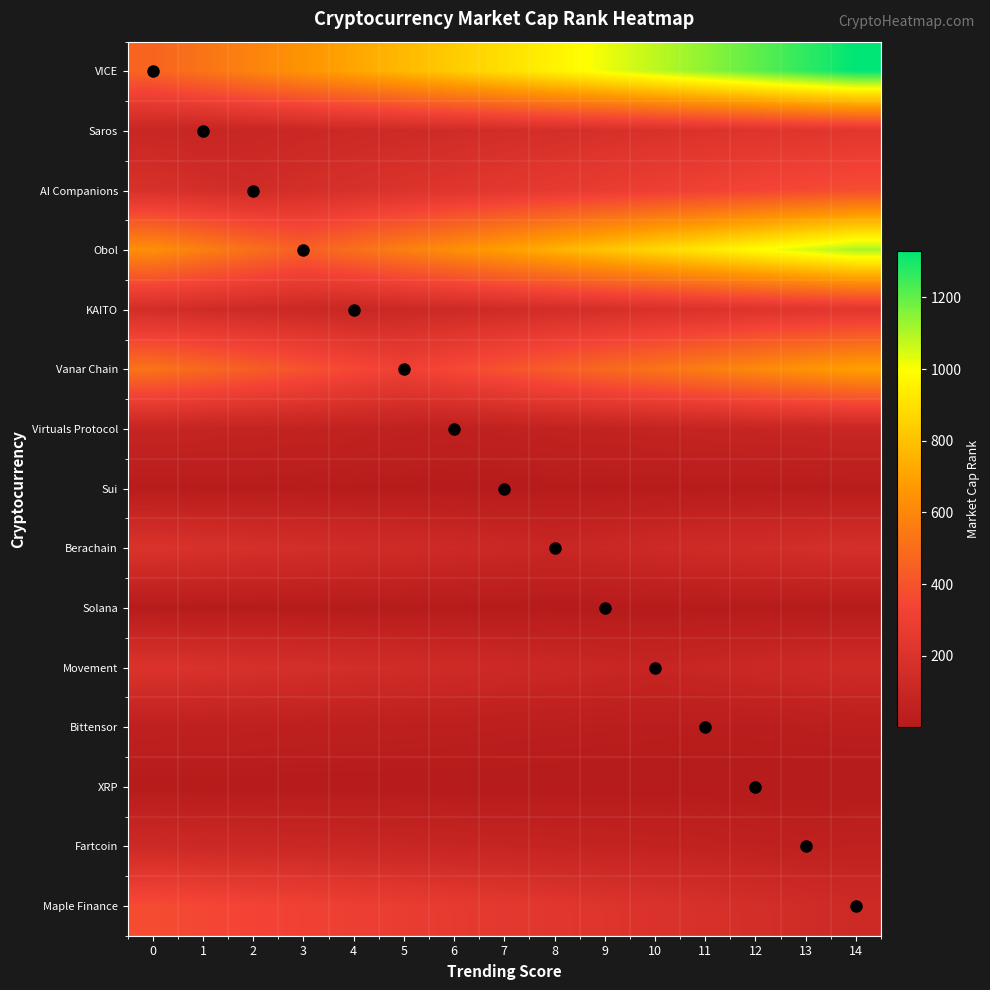

How many data points does each series have?

15